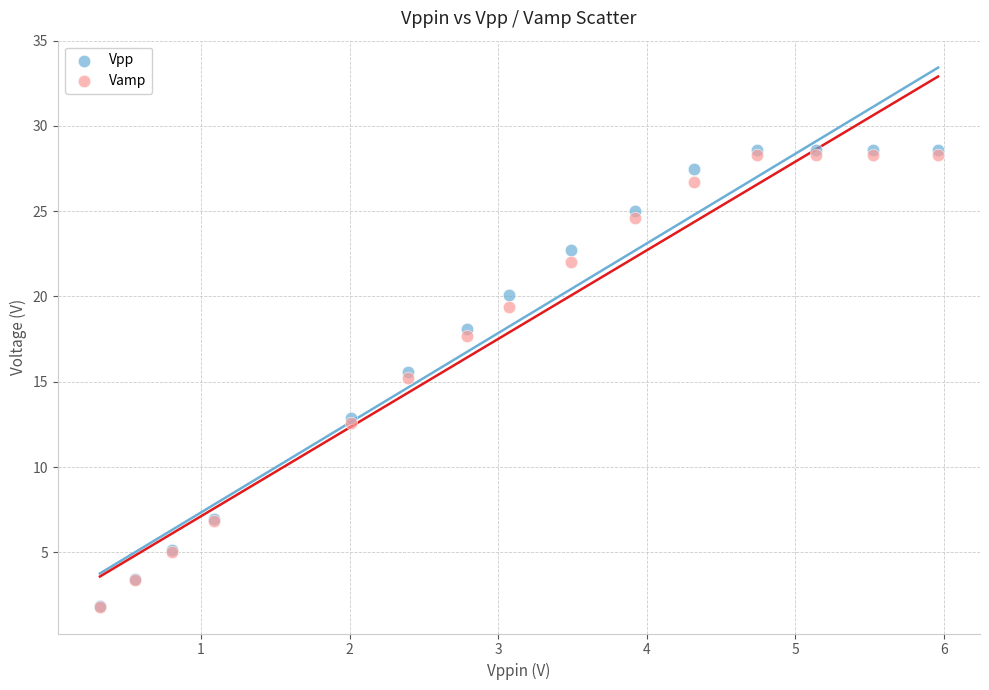

What are all the series names shown in the legend?

Vpp, Vamp